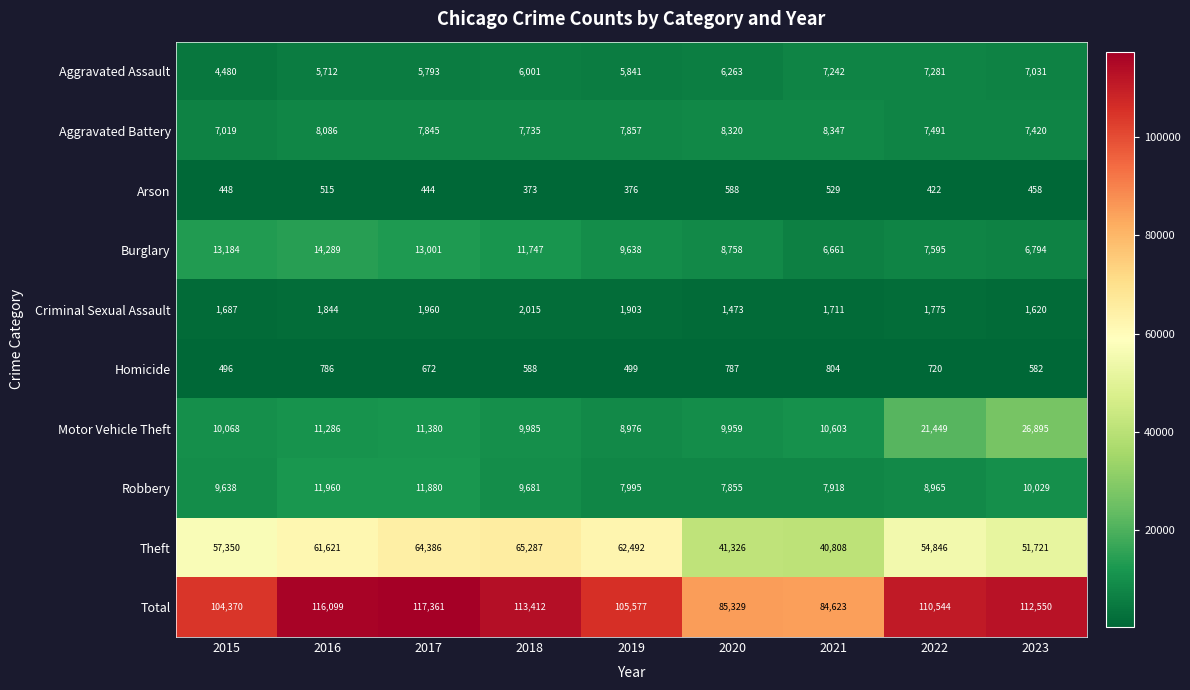

At how many categories does at least one series exceed 44711?

9